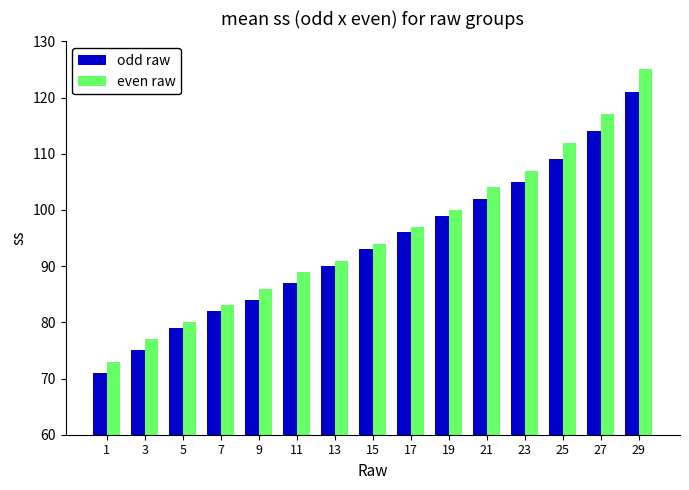

Are the bars grouped side by side (vs. stacked)?

Yes